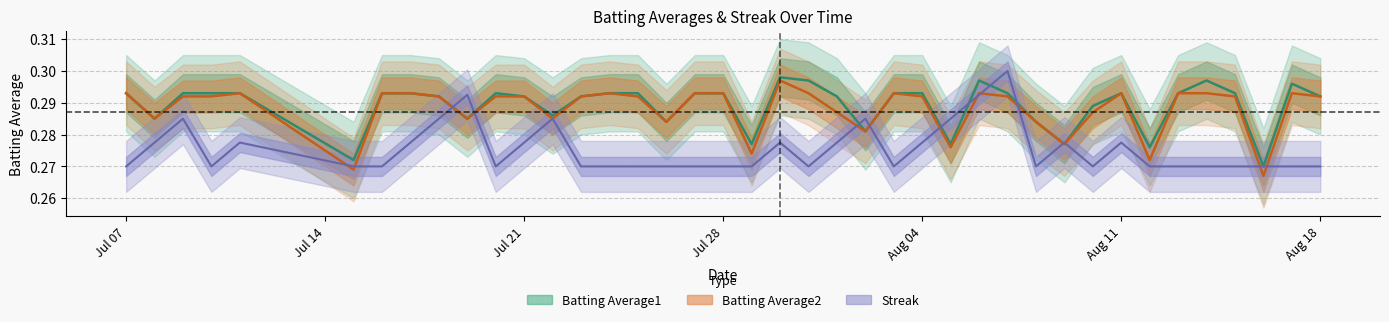

Is the value of Batting Average1 at 20 greater than the value of Streak at 39?

Yes